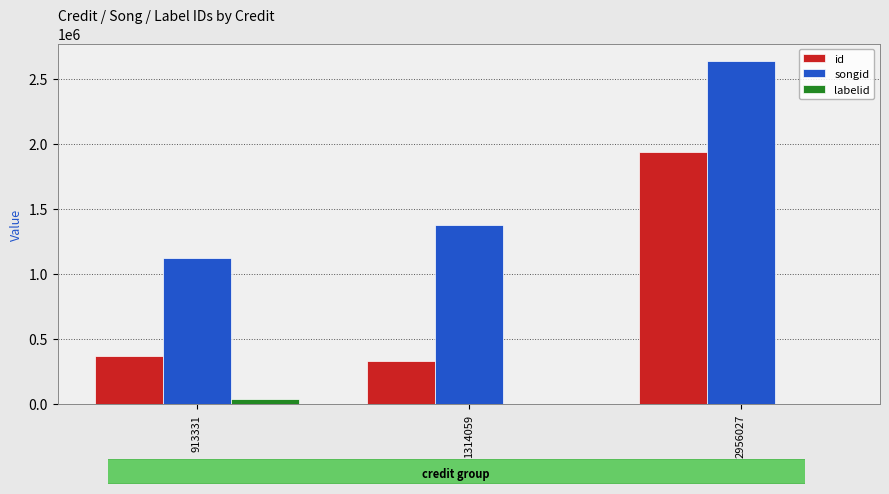

True or false: id has a value of 252101 at 913331.

False